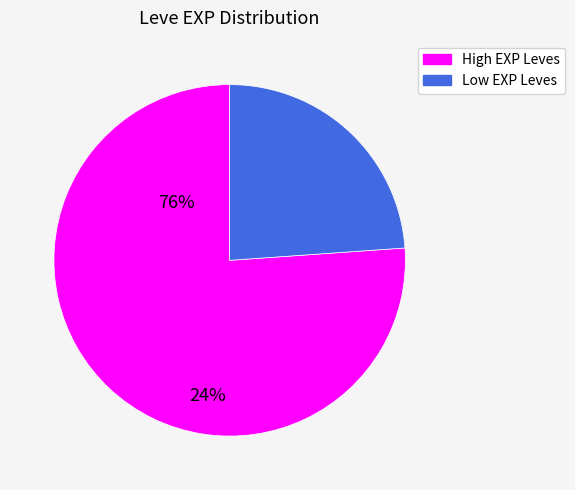

Is there a majority slice in this chart?

Yes